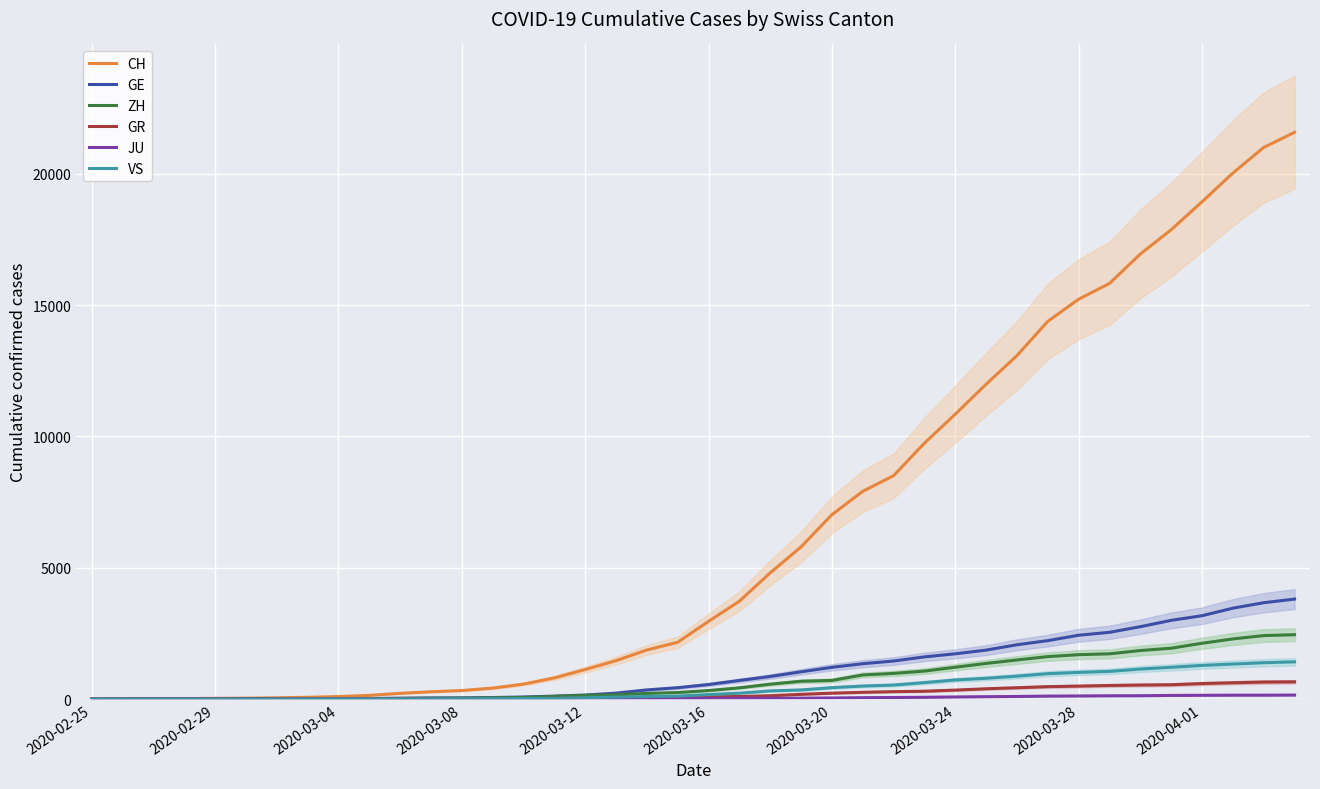

How many values in the ZH series are below 326?

20